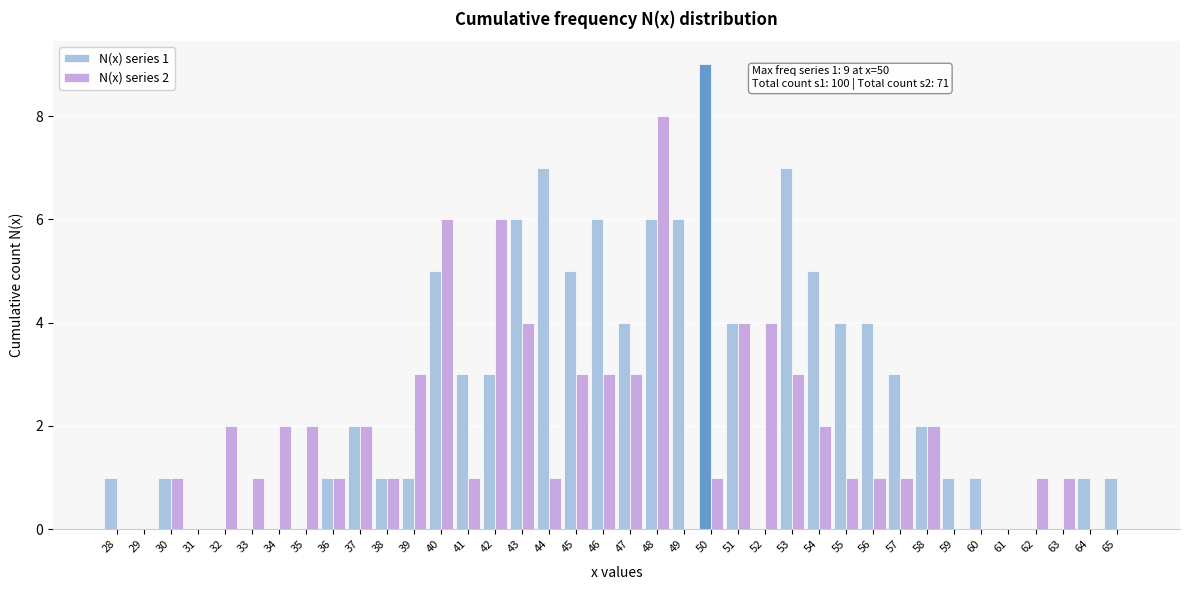

At which category is the sum across all series the highest?

48